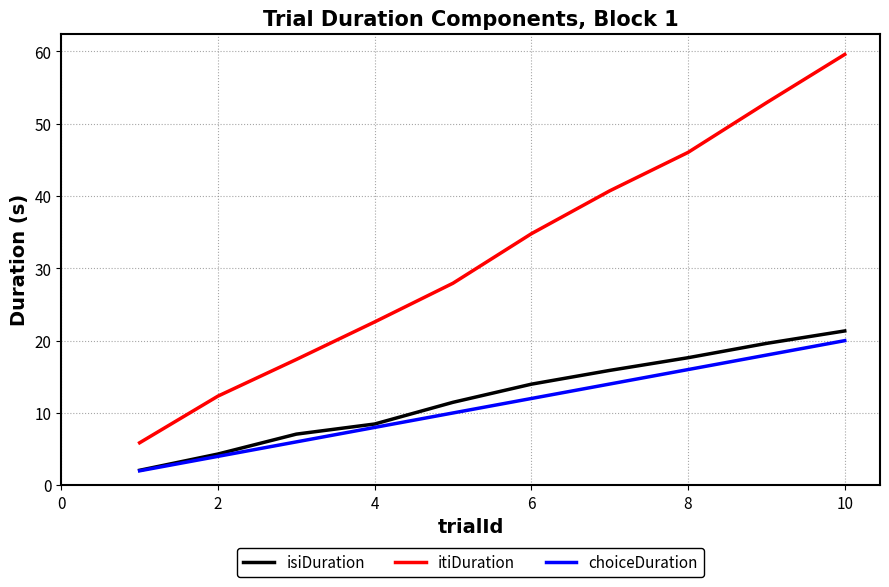

Which series has the widest spread of values?

itiDuration